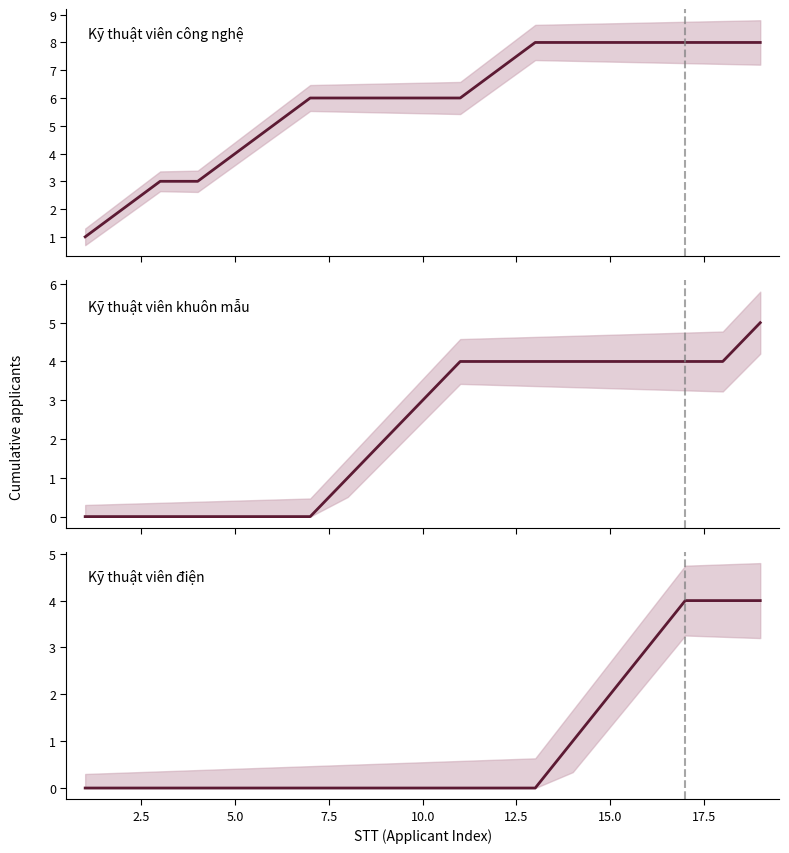

The value of Kỹ thuật viên khuôn mẫu at 17 is 2. True or false?

False